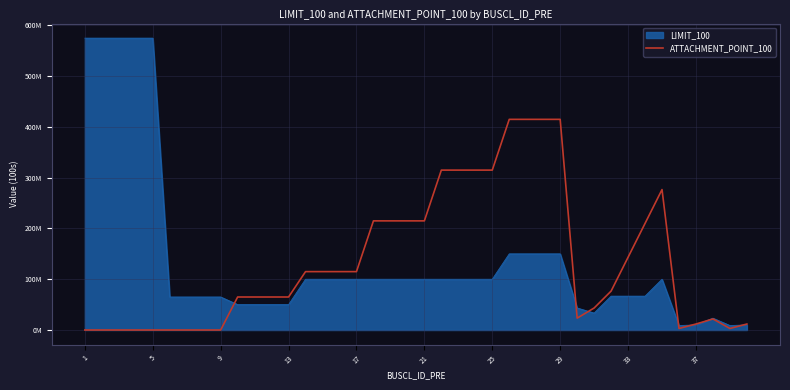

What are all the series names shown in the legend?

LIMIT_100, ATTACHMENT_POINT_100